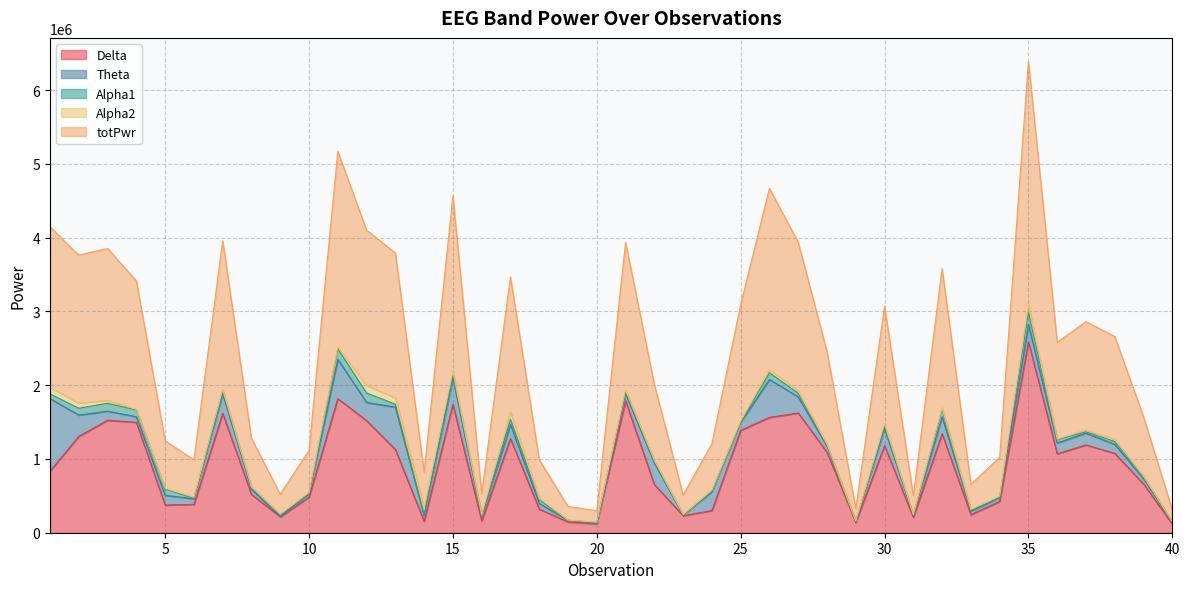

What is the value of the Theta point at the 8th from the left?

69273